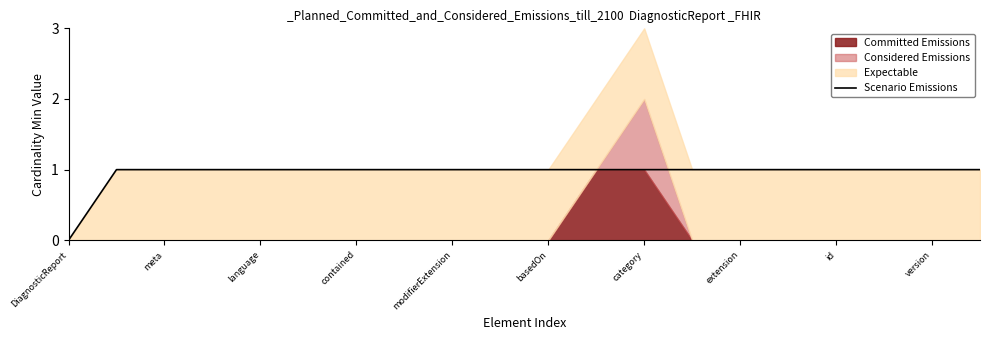

At which label does Scenario Emissions reach its minimum?

DiagnosticReport